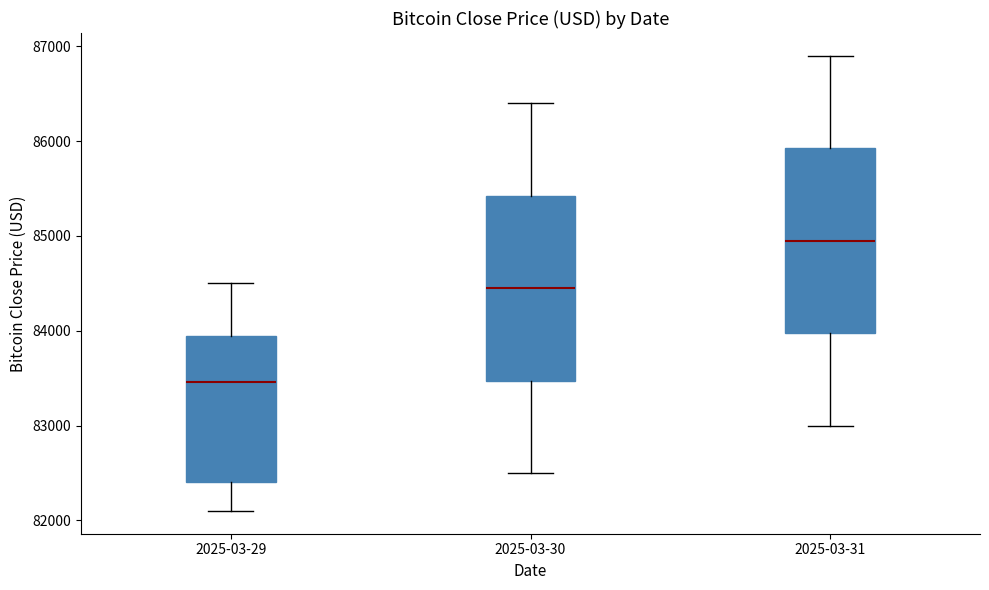

Reading left to right, read every box against the y-axis: the position of its median line, the range the box covers, and the ends of its whiskers. The values are not printed on the chart, so give them approximately, as read against the axis.

2025-03-29: median 83500, box 82400 to 83900, whiskers 82100 to 84500
2025-03-30: median 84500, box 83500 to 85400, whiskers 82500 to 86400
2025-03-31: median 85000, box 84000 to 85900, whiskers 83000 to 86900